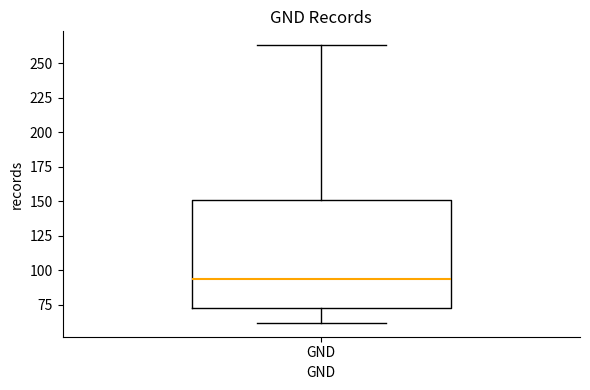

Transcribe this box plot: give where the median line is, the range the box spans, and where the two whiskers end, as read against the y-axis. The values are not printed on the chart, so give them approximately, as read against the axis.

median 95, box 75 to 150, whiskers 60 to 265